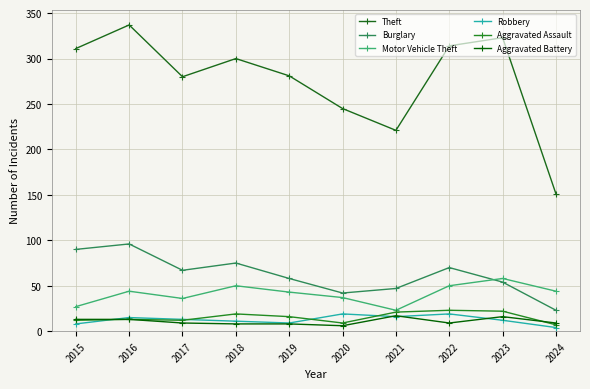

What is the lowest value of the Aggravated Battery series?

6